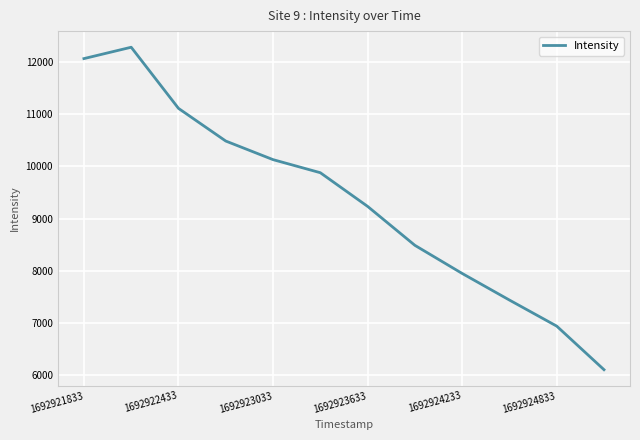

Reading left to right, list all the values displayed in this chart.

12063.3	12281.0	11110.3	10484.6	10128.5	9878.0	9233.2	8487.4	7948.9	7439.3	6940.3	6105.7